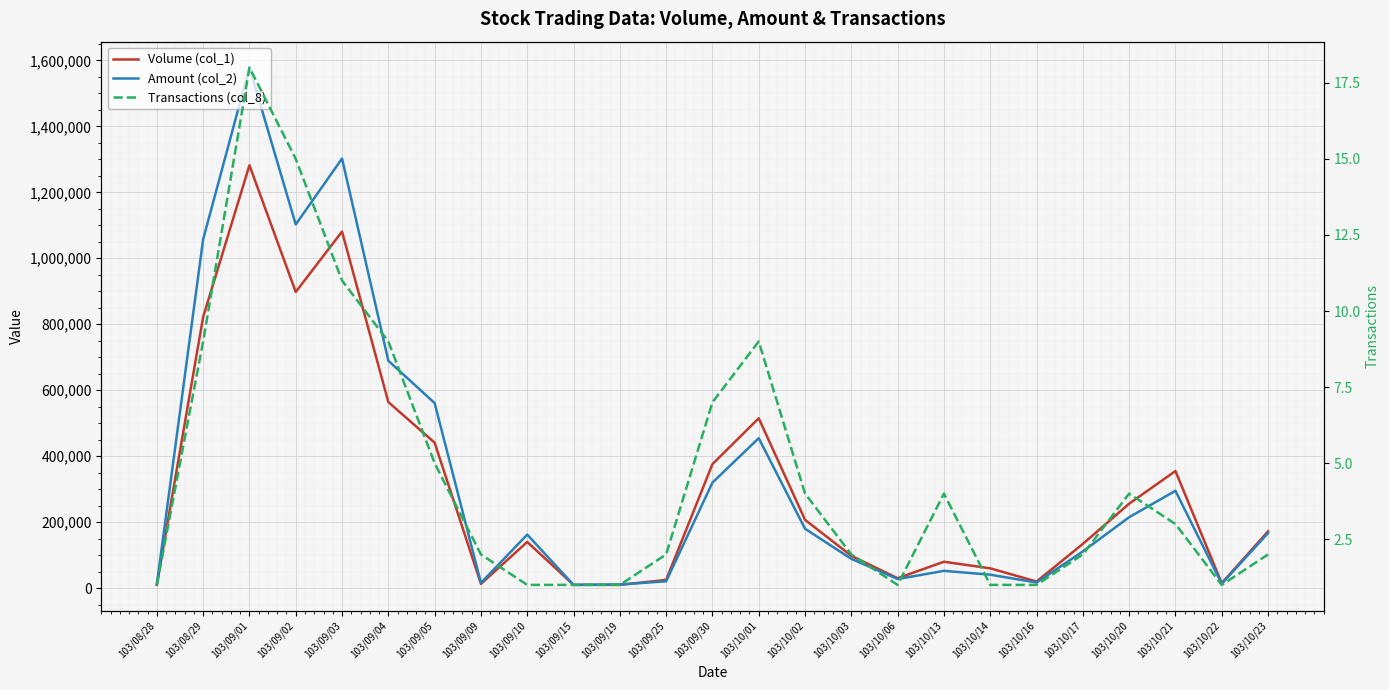

What is the highest value of the Volume (col_1) series?

1282000